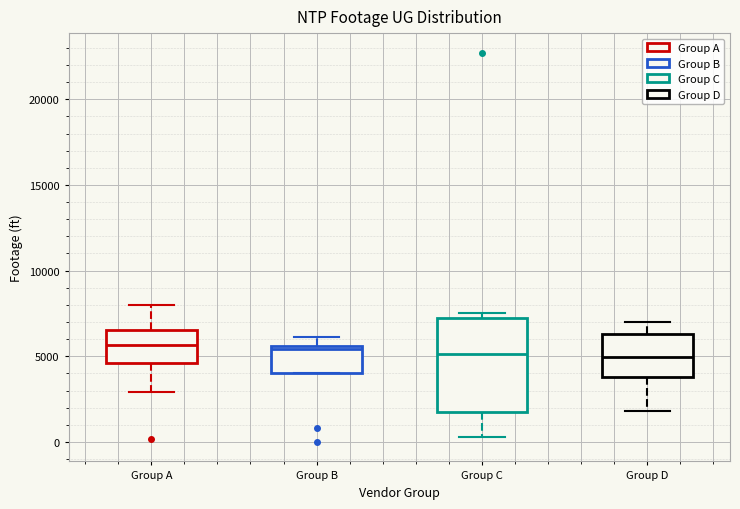

Reading left to right, transcribe this box plot: for each box, give where its median line is, the range the box spans, and where its two whiskers end, as read against the y-axis. The values are not printed on the chart, so give them approximately, as read against the axis.

Group A: median 5500, box 4500 to 6500, whiskers 3000 to 8000
Group B: median 5500 (just below the box's upper edge), box 4000 to 5500, whiskers 4000 to 6000
Group C: median 5000, box 1500 to 7000, whiskers 500 to 7500
Group D: median 5000, box 4000 to 6500, whiskers 2000 to 7000